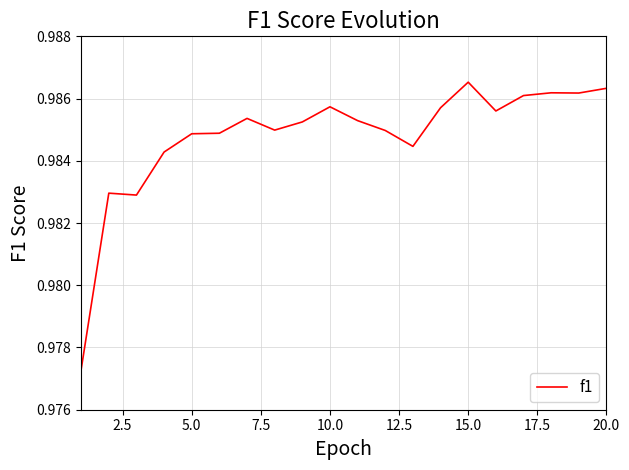

Does the chart have visible grid lines?

Yes